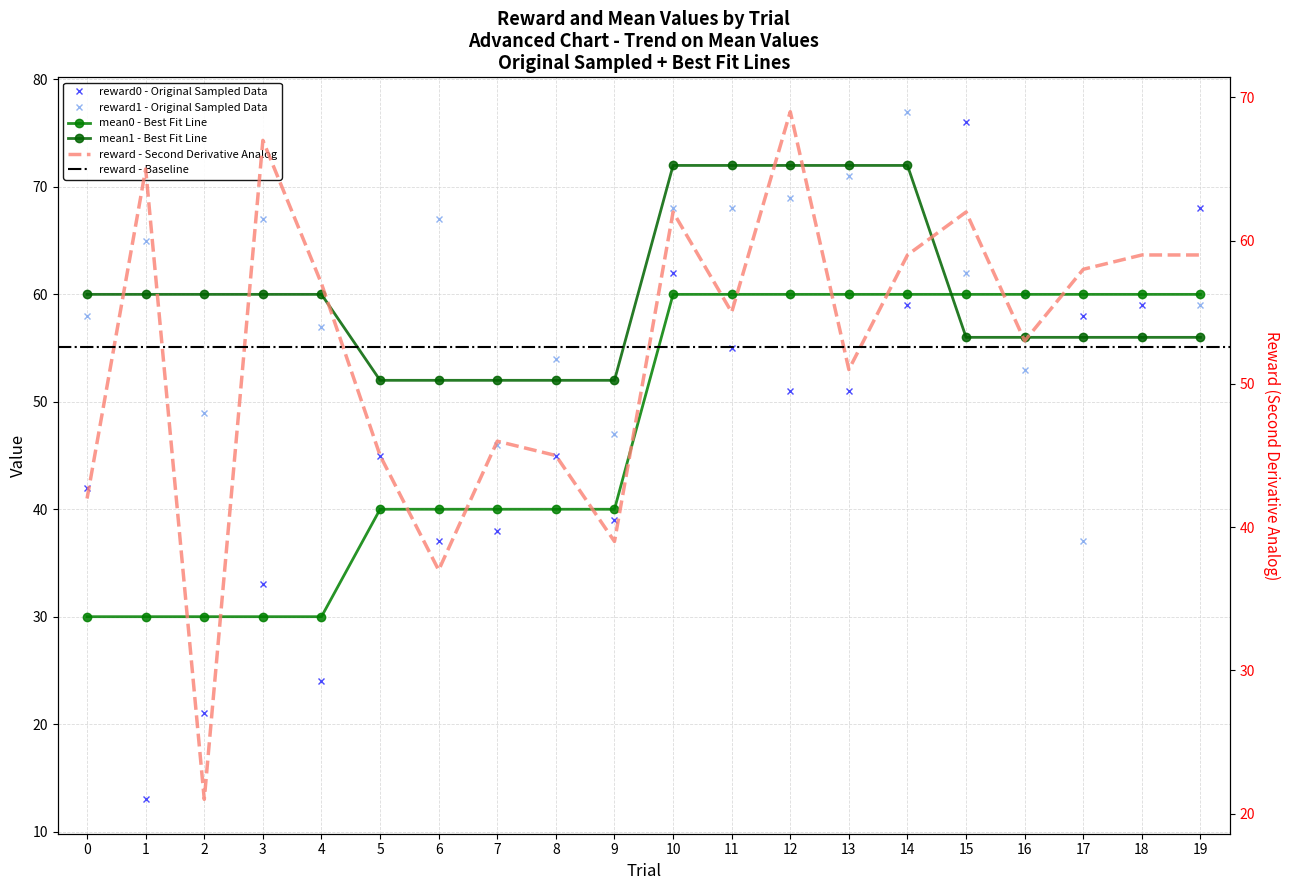

What is the difference between the highest and lowest values at 14?

18